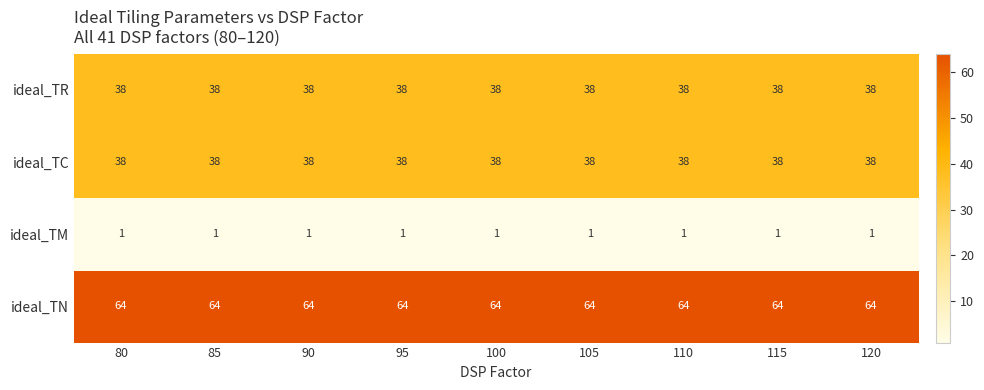

What is the approximate value of ideal_TN at 85?

64